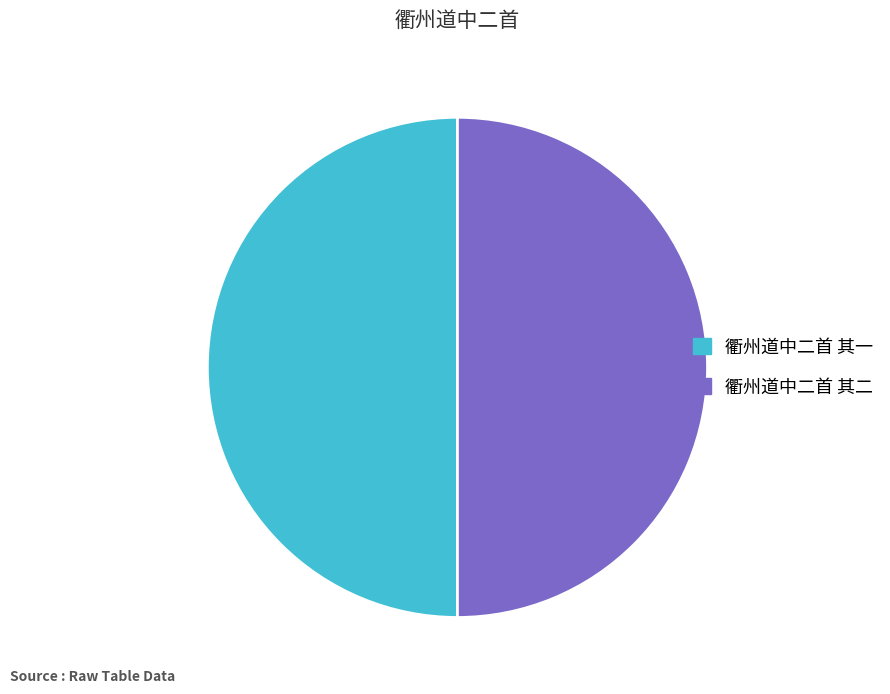

Is it true that 衢州道中二首 其二 is 50% of the pie?

True